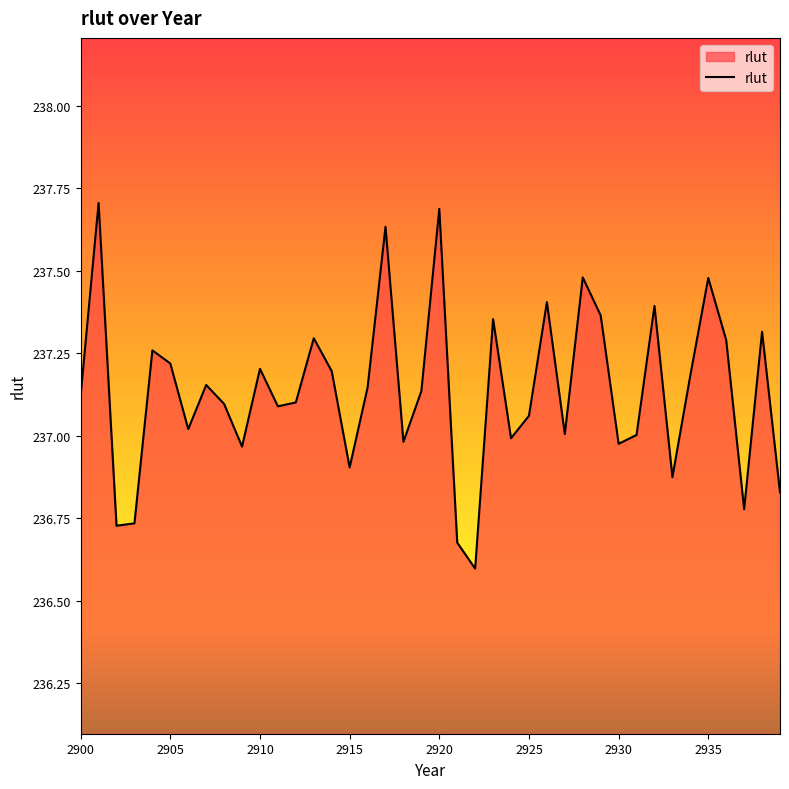

What is the difference between the maximum and minimum values?

1.1